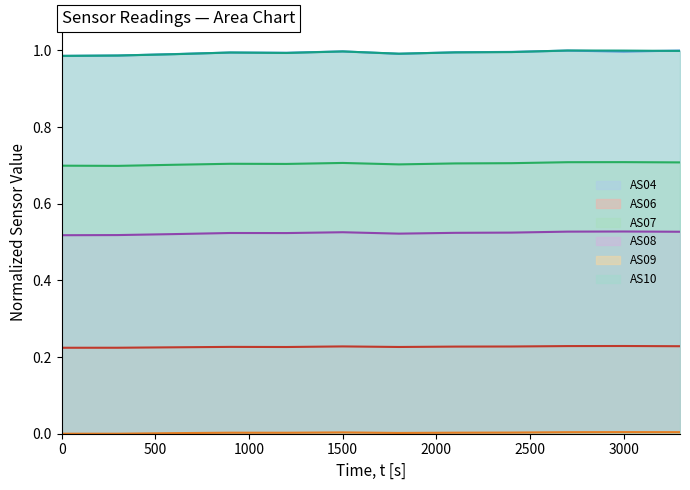

List the series in order of their peak value, lowest first.

AS09, AS06, AS08, AS07, AS04, AS10